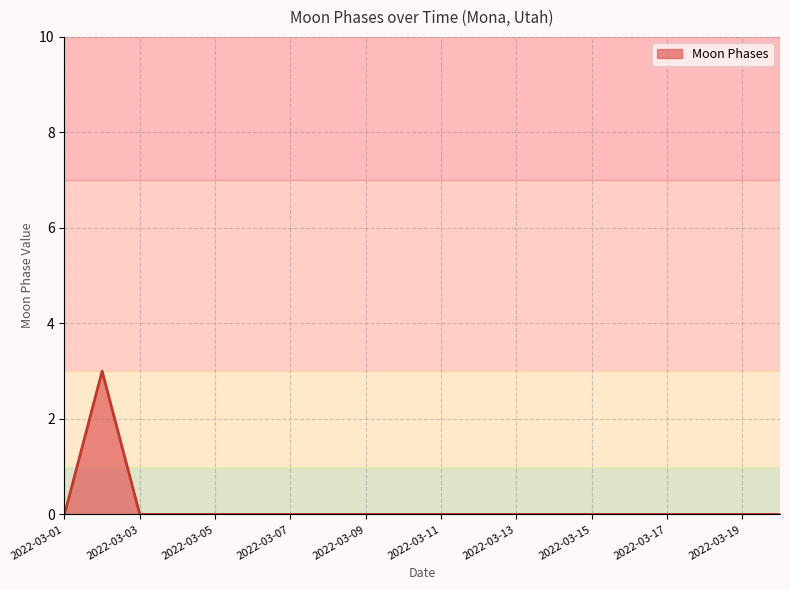

What is the difference between the maximum and minimum values?

3